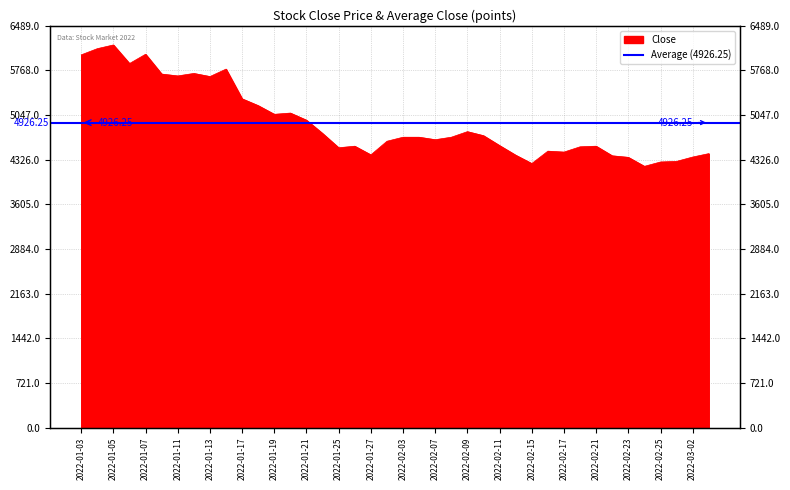

Rank the categories by value from lowest to highest.

2022-02-24, 2022-02-15, 2022-02-25, 2022-02-28, 2022-02-23, 2022-03-02, 2022-02-22, 2022-02-14, 2022-01-27, 2022-03-03, 2022-02-17, 2022-02-16, 2022-01-25, 2022-02-18, 2022-01-26, 2022-02-21, 2022-02-11, 2022-01-28, 2022-02-07, 2022-02-03, 2022-02-04, 2022-02-08, 2022-02-10, 2022-01-24, 2022-02-09, 2022-01-21, 2022-01-19, 2022-01-20, 2022-01-18, 2022-01-17, 2022-01-13, 2022-01-11, 2022-01-10, 2022-01-12, 2022-01-14, 2022-01-06, 2022-01-03, 2022-01-07, 2022-01-04, 2022-01-05